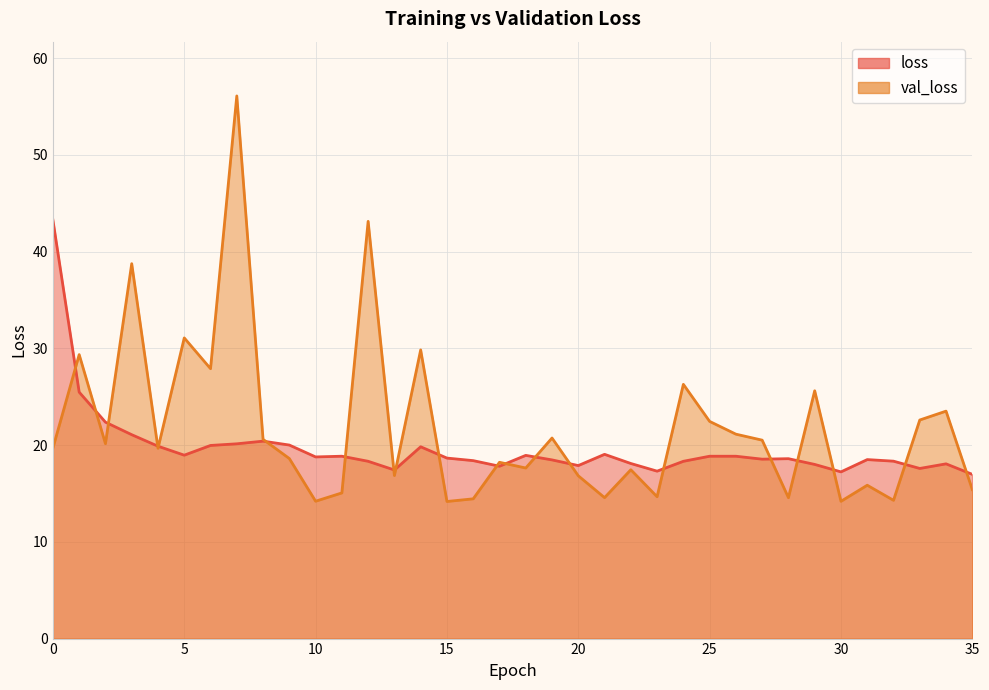

Which series has the largest total across all categories?

val_loss